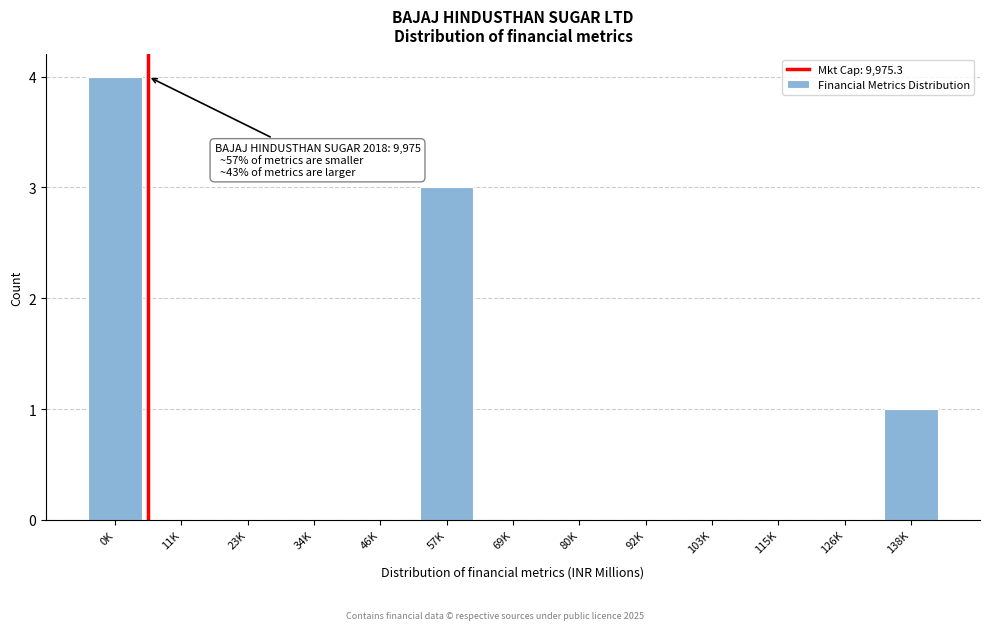

Reading right to left, what are all the values shown in this chart?

138K=1	126K=0	115K=0	103K=0	92K=0	80K=0	69K=0	57K=3	46K=0	34K=0	23K=0	11K=0	0K=4